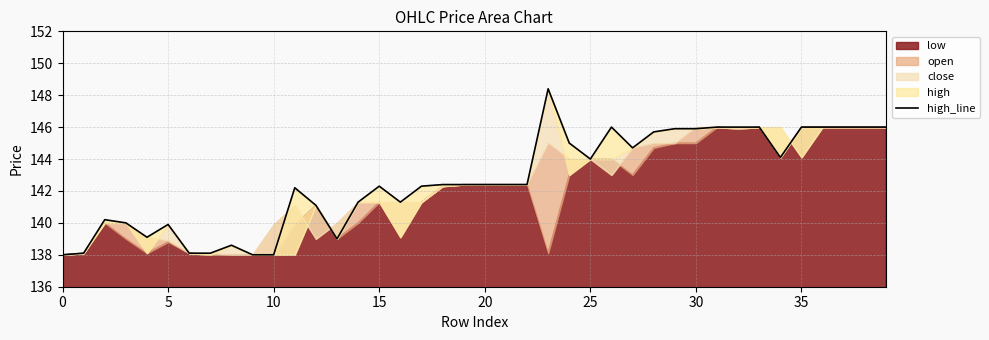

How many points are lower than both their immediate neighbors (excluding endpoints)?

6